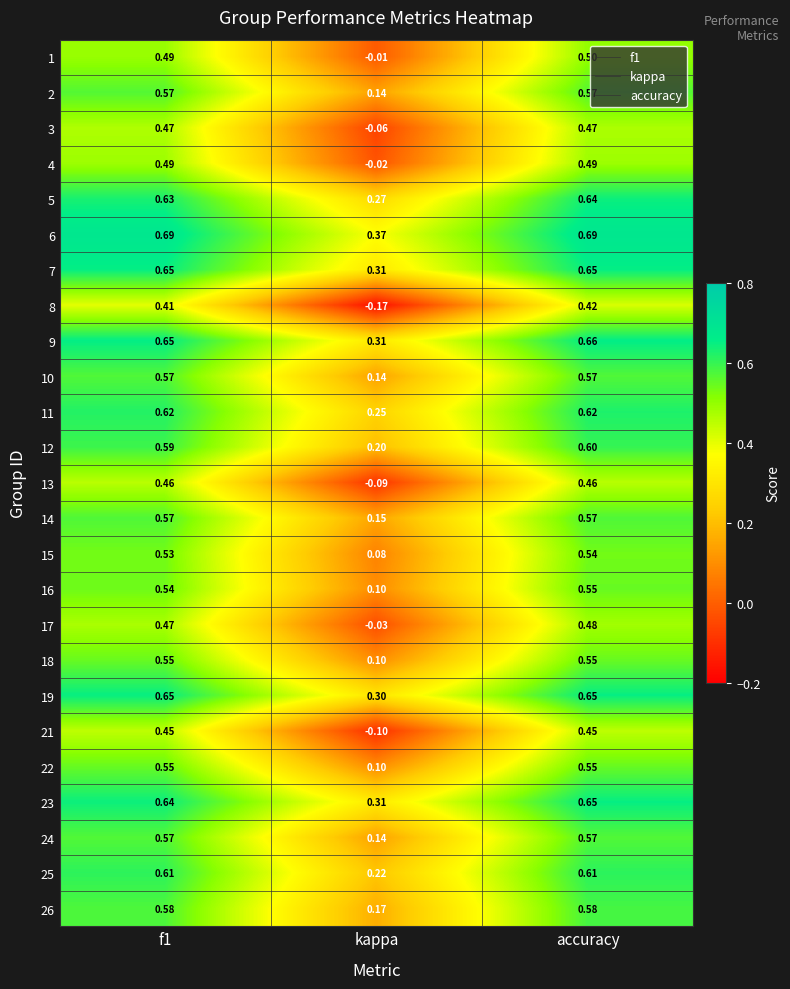

At which label is 19 closest to 0?

kappa